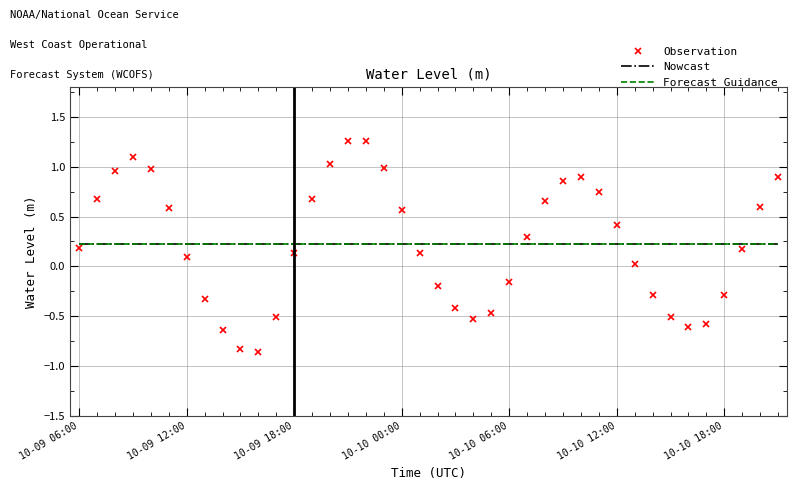

True or false: Nowcast and Forecast Guidance intersect in this chart.

False